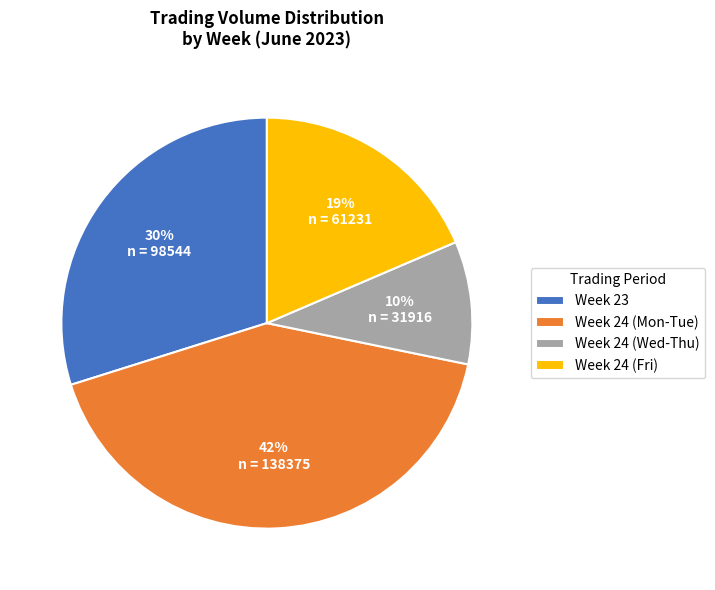

To the nearest percent, what is the average slice percentage?

25%